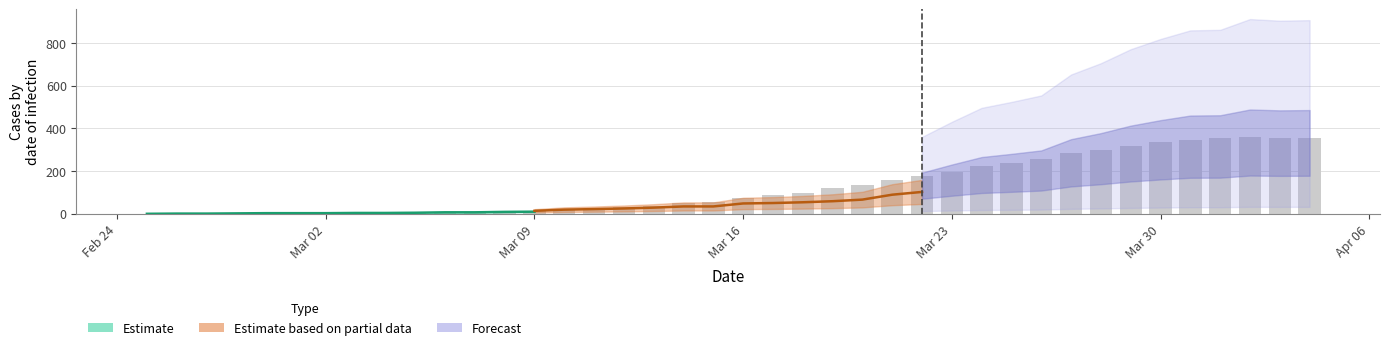

Reading left to right, transcribe all the data shown in this chart.

0.0	0.2	0.9	3.1	3.6	3.8	5.4	6.5	8.0	8.9	9.8	9.6	12.1	14.3	23.9	26.2	31.5	35.6	51.7	57.5	75.4	89.0	99.3	118.6	135.3	158.0	178.8	196.0	221.7	238.1	256.9	285.5	298.5	317.0	338.7	344.3	353.7	362.0	357.1	353.5